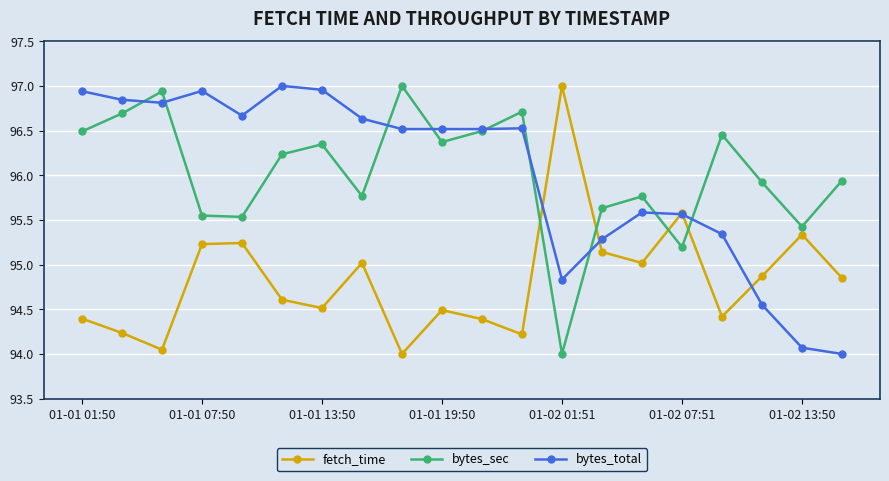

How many times do bytes_sec and bytes_total cross each other?

9